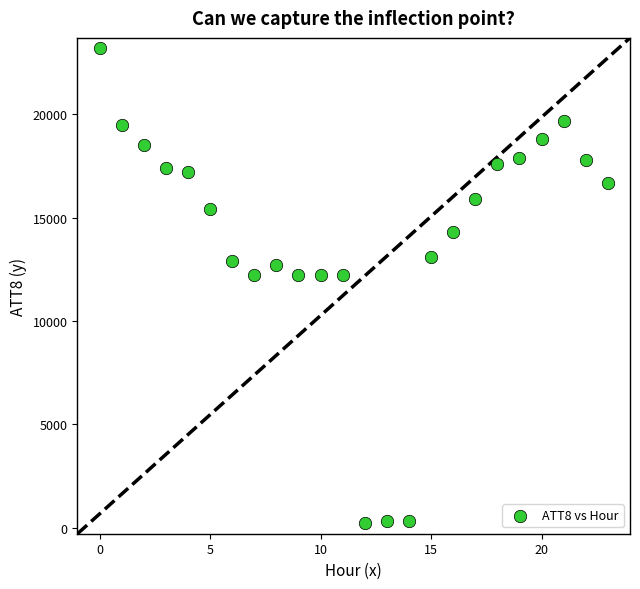

What is the range of Y values (max minus min)?

23000